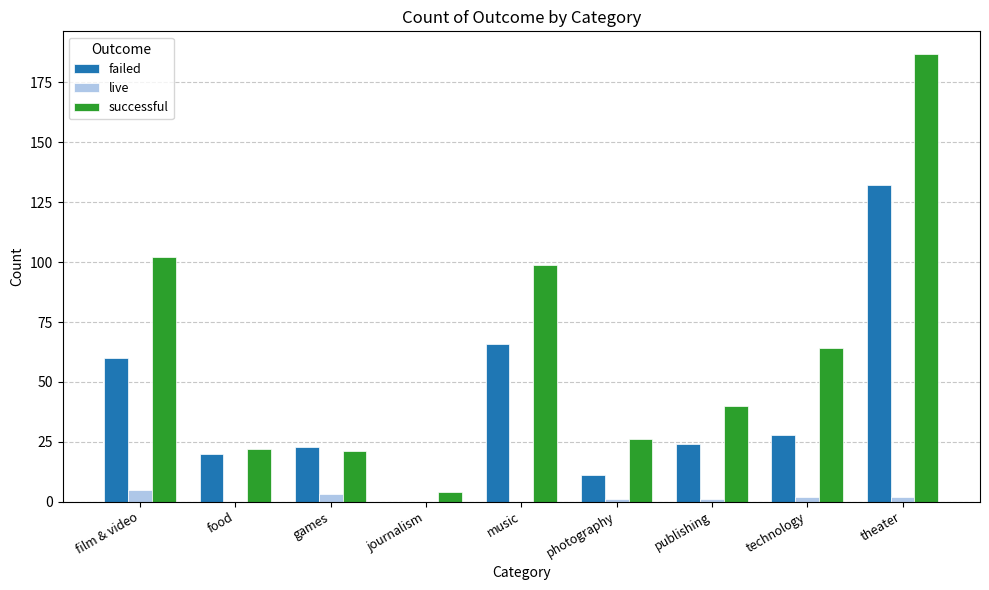

Reading right to left, list all the values displayed in this chart.

failed: theater=132	technology=28	publishing=24	photography=11	music=66	journalism=0	games=23	food=20	film & video=60
live: theater=2	technology=2	publishing=1	photography=1	music=0	journalism=0	games=3	food=0	film & video=5
successful: theater=187	technology=64	publishing=40	photography=26	music=99	journalism=4	games=21	food=22	film & video=102